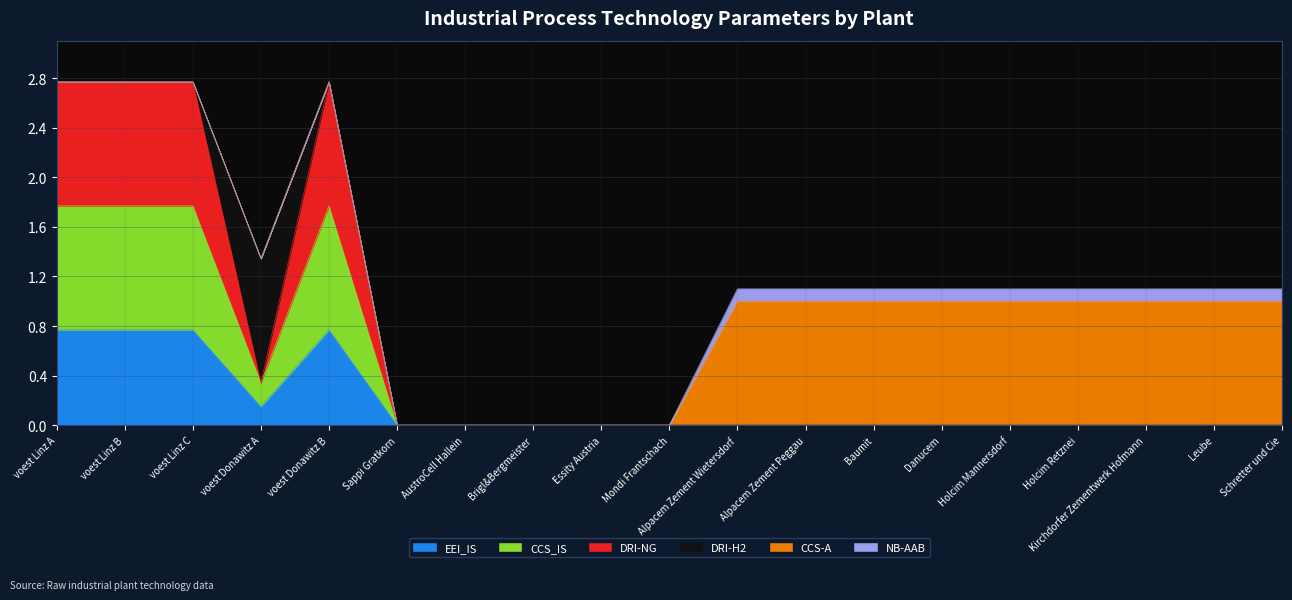

In EEI_IS, how many points are lower than both neighbors (excluding endpoints)?

1